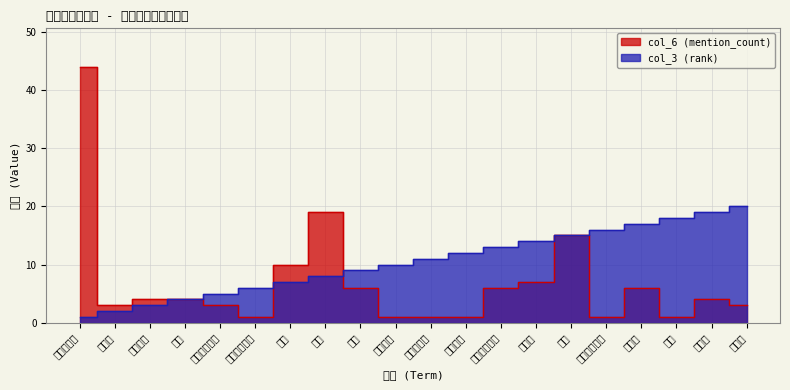

At which category is the sum across all series the highest?

国际劳动节